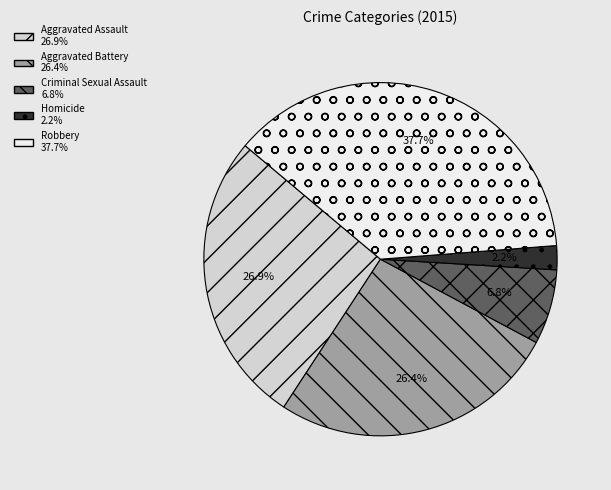

To the nearest percent, what percentage of the pie is Criminal Sexual Assault?

7%